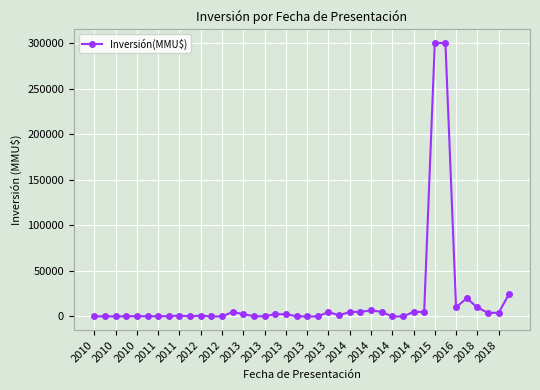

What is the maximum value shown in the chart?

300000